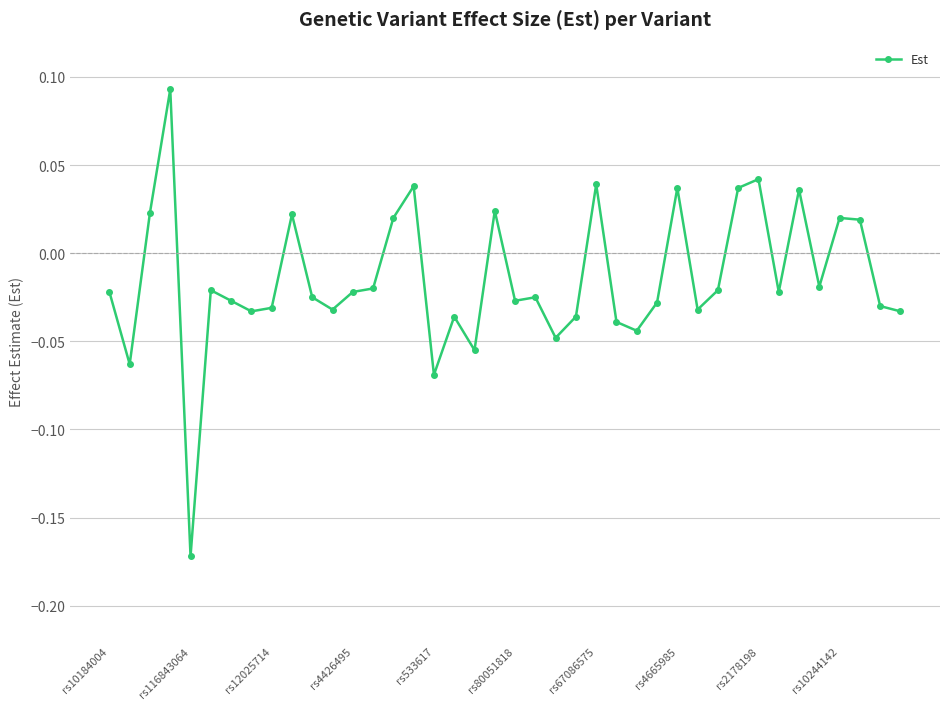

How many data points are above 0?

13